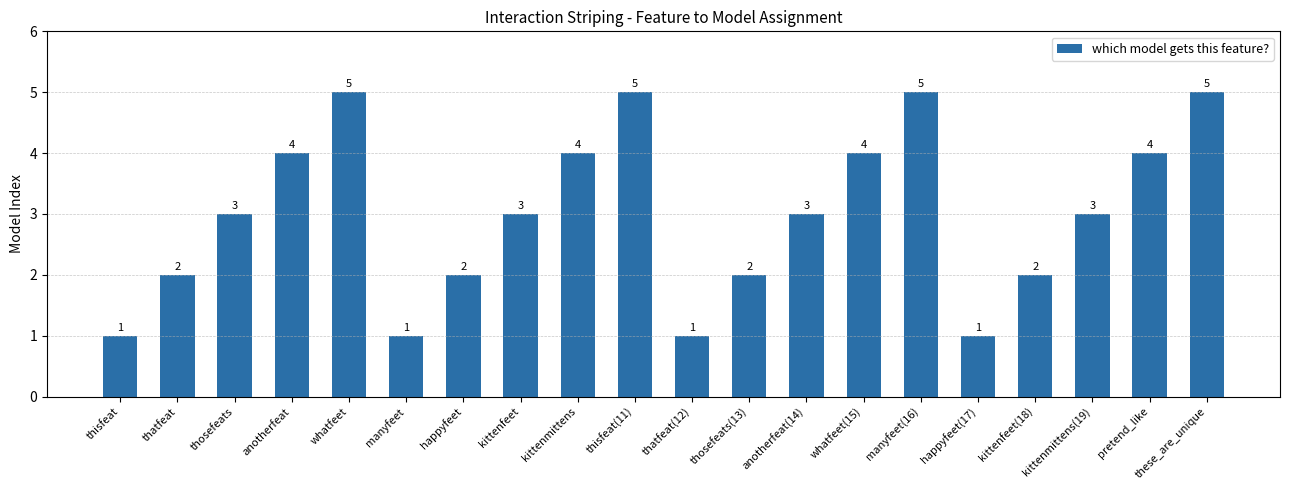

Count the values in the range 2 to 4.

12